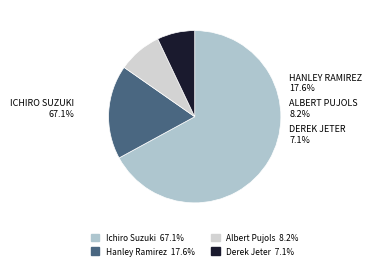

Which slice is the largest?

Ichiro Suzuki